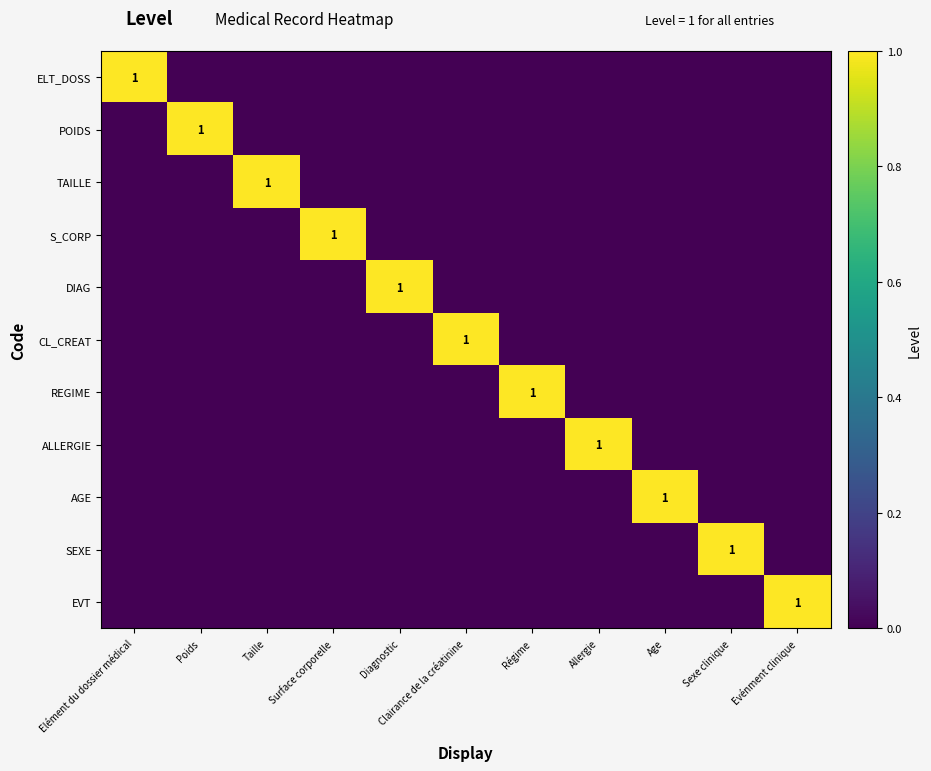

At which label is TAILLE closest to 0?

Elément du dossier médical